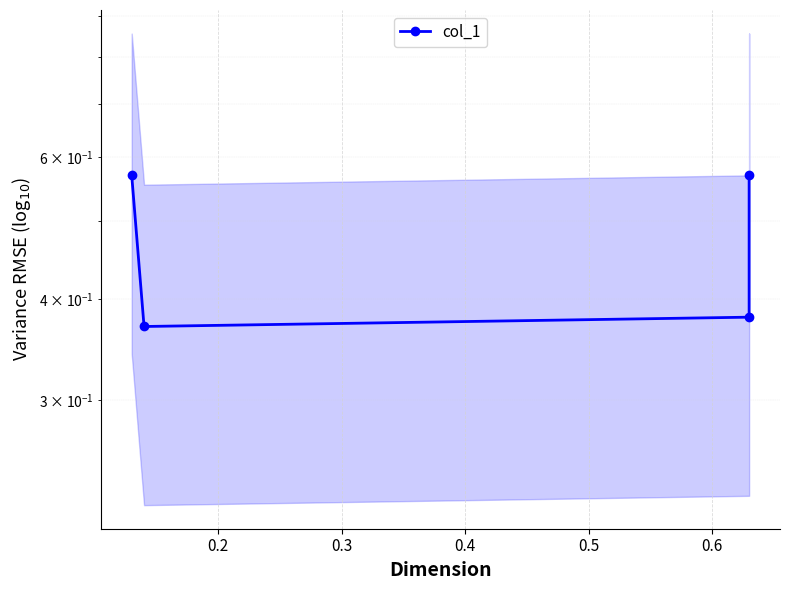

What is the sum of all values?

1.9